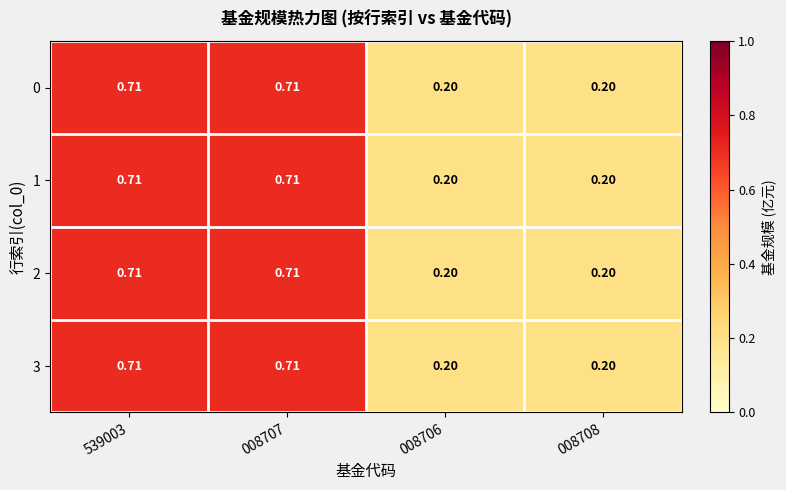

Is the value of 2 at 539003 greater than the value of 3 at 008706?

Yes